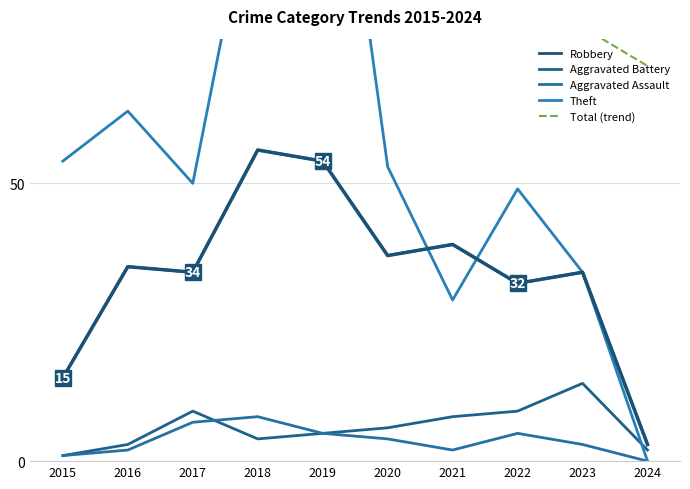

Is it true that Aggravated Assault equals 0.7 at 2015?

False